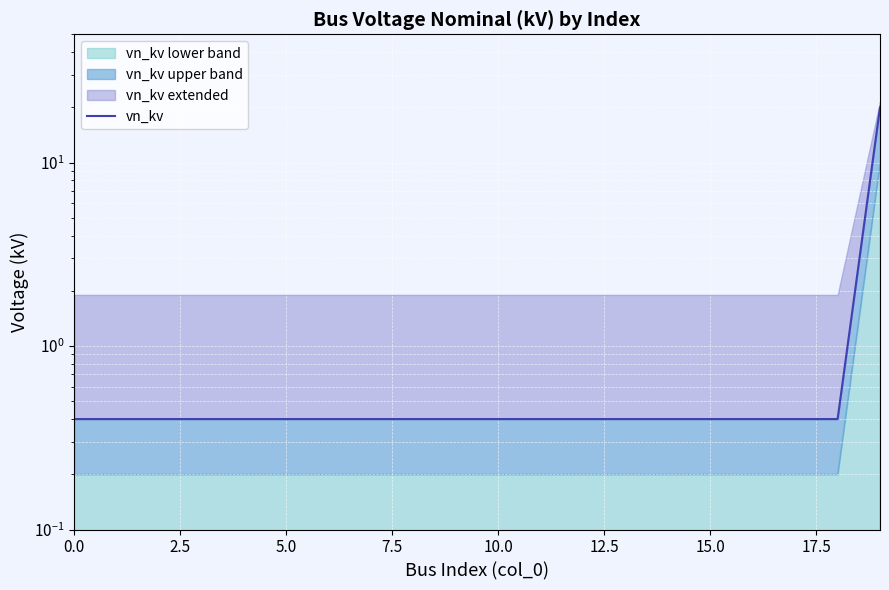

What is the label of the 13th point from the left?

12